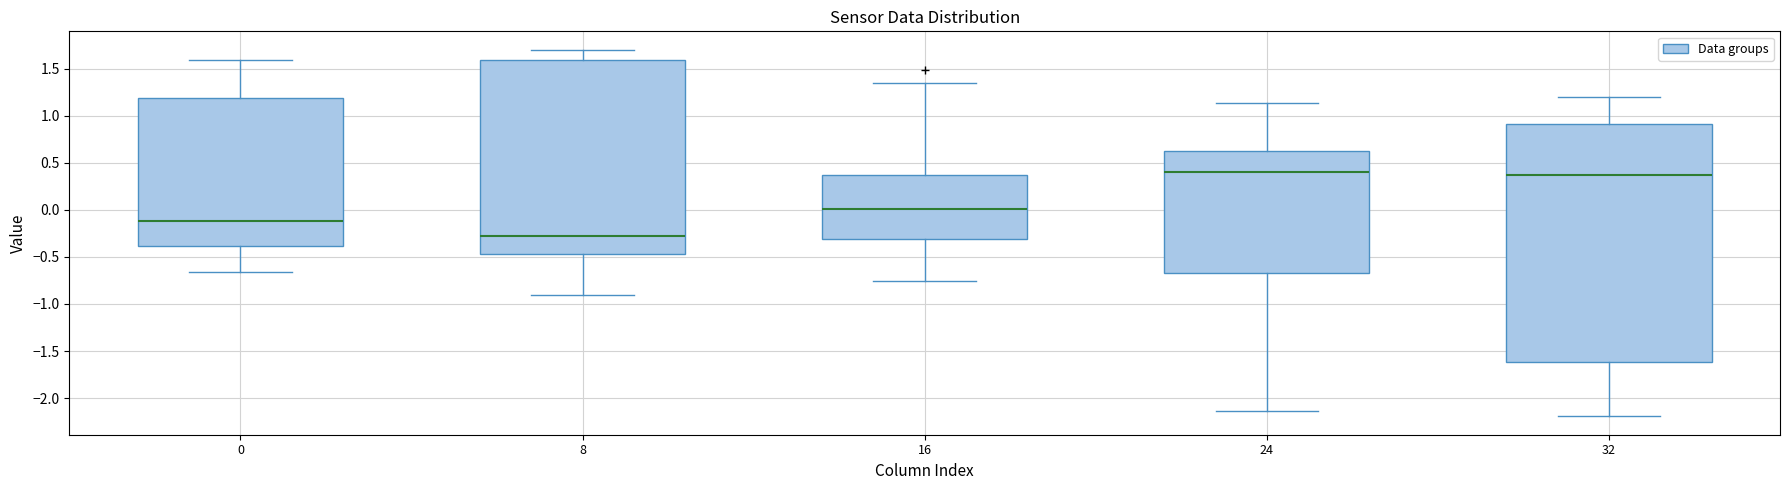

Where is the upper edge of the box at x = 16 on the y-axis? The values are not printed on the chart, so give them approximately, as read against the axis.

0.35